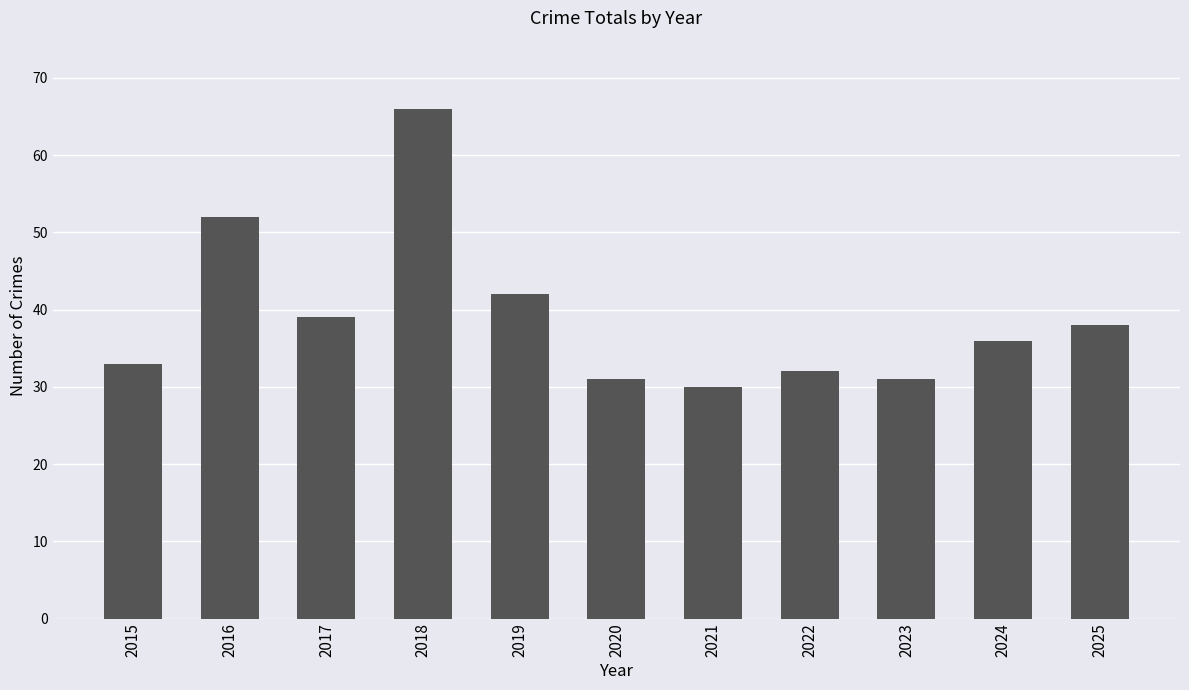

What is the value of the 5th bar from the left?

42